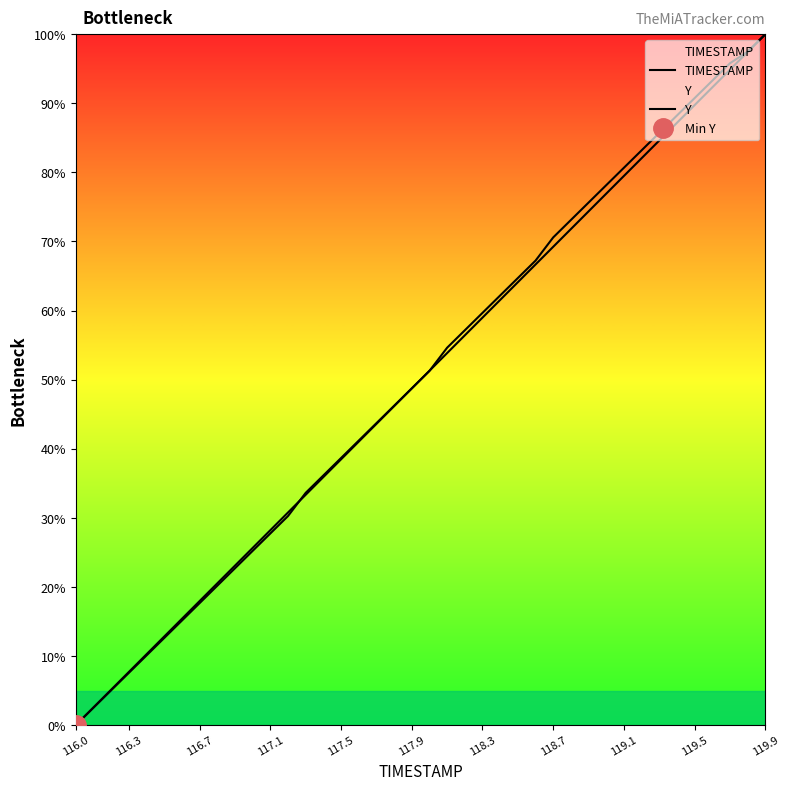

At which category does the chart reach its minimum across all series?

116.0